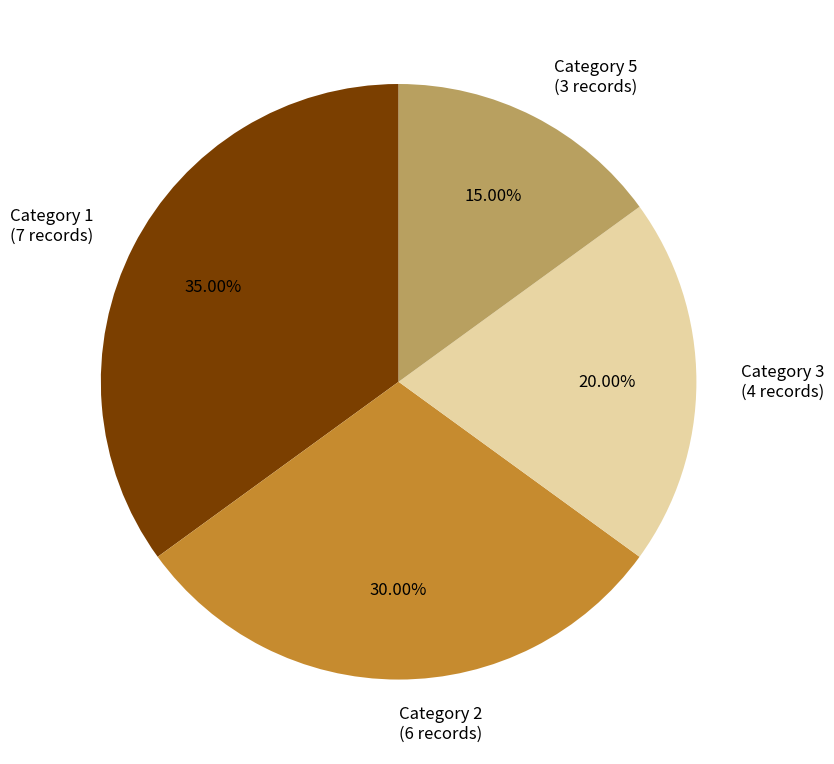

What is the ratio of the value at Category 2 (6 records) to the value at Category 3 (4 records)?

1.5